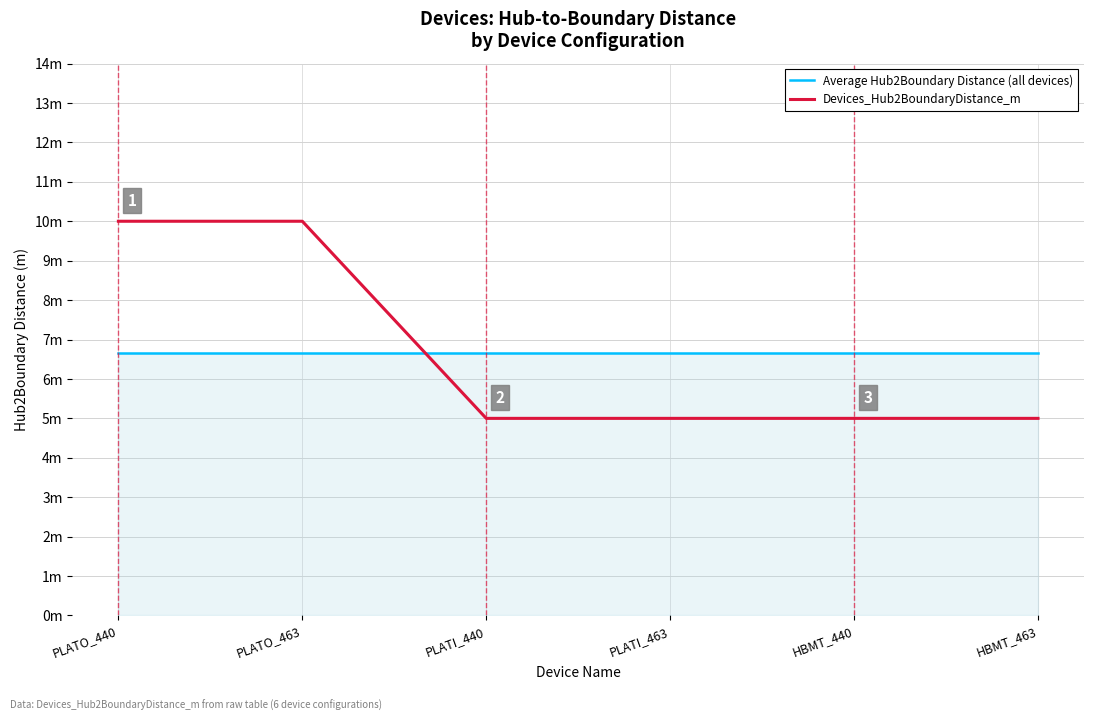

At which label does Average Hub2Boundary Distance (all devices) reach its minimum?

PLATO_440